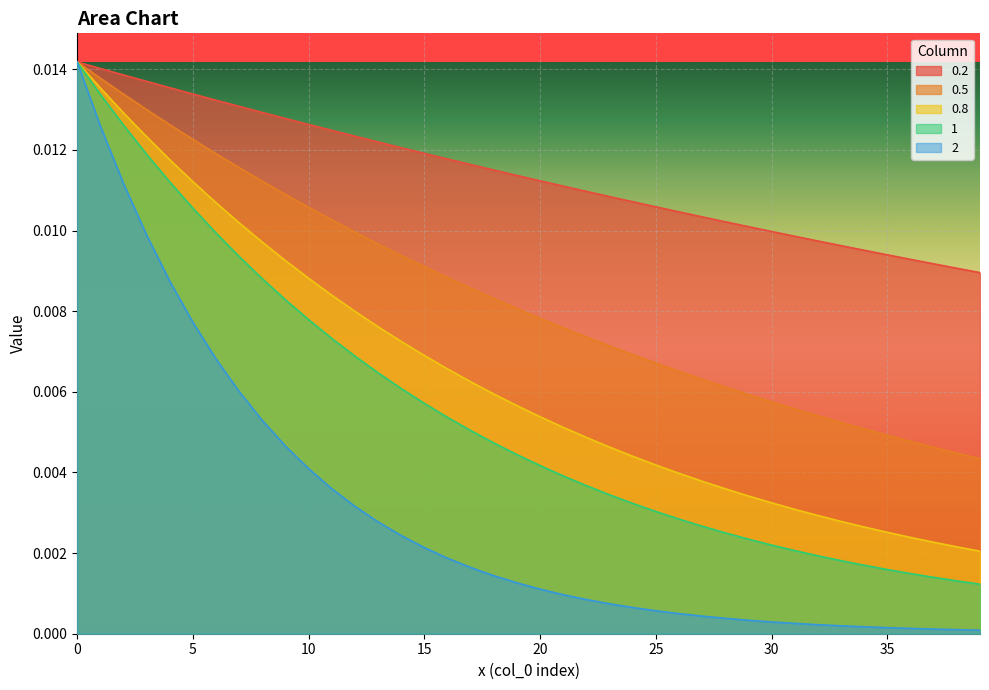

Does the chart display data point markers on the line(s)?

No